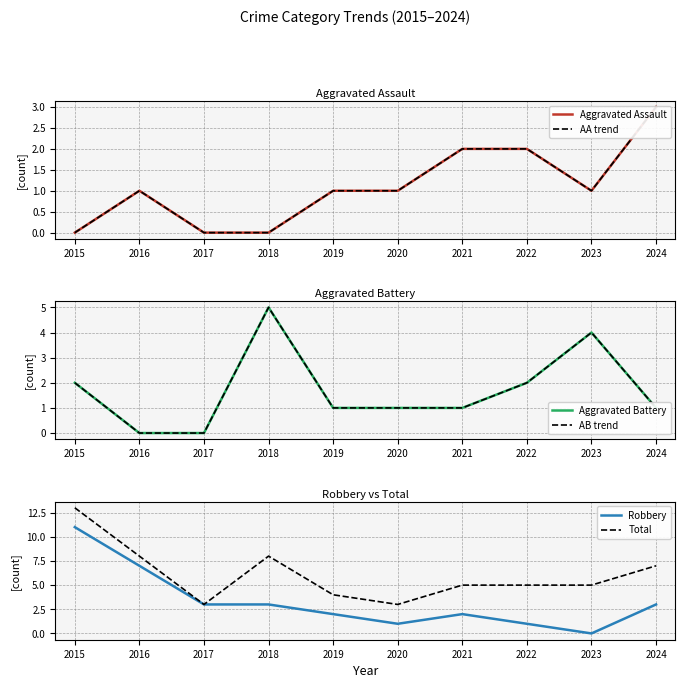

Reading left to right, extract all data points from this chart.

Aggravated Assault: 2015=0	2016=1	2017=0	2018=0	2019=1	2020=1	2021=2	2022=2	2023=1	2024=3
AA trend: 2015=0	2016=1	2017=0	2018=0	2019=1	2020=1	2021=2	2022=2	2023=1	2024=3
Aggravated Battery: 2015=2	2016=0	2017=0	2018=5	2019=1	2020=1	2021=1	2022=2	2023=4	2024=1
AB trend: 2015=2	2016=0	2017=0	2018=5	2019=1	2020=1	2021=1	2022=2	2023=4	2024=1
Robbery: 2015=11	2016=7	2017=3	2018=3	2019=2	2020=1	2021=2	2022=1	2023=0	2024=3
Total: 2015=13	2016=8	2017=3	2018=8	2019=4	2020=3	2021=5	2022=5	2023=5	2024=7